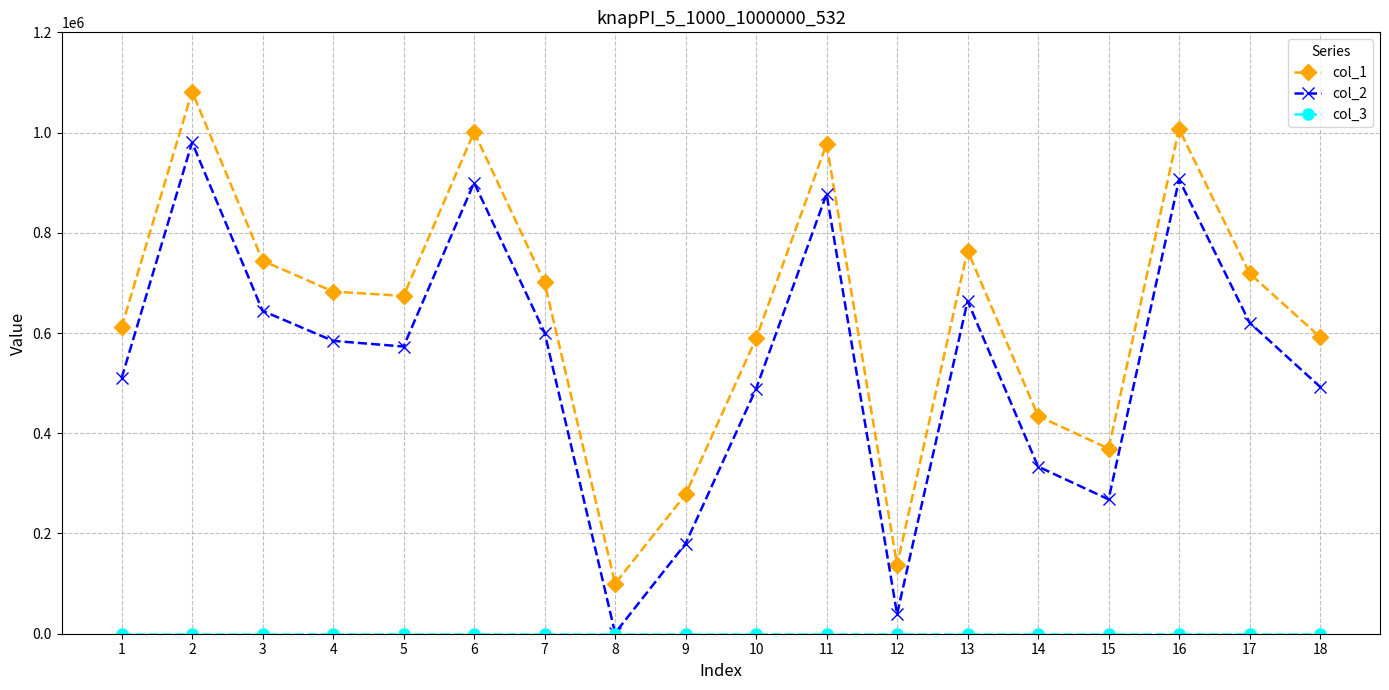

Does the chart have visible grid lines?

Yes